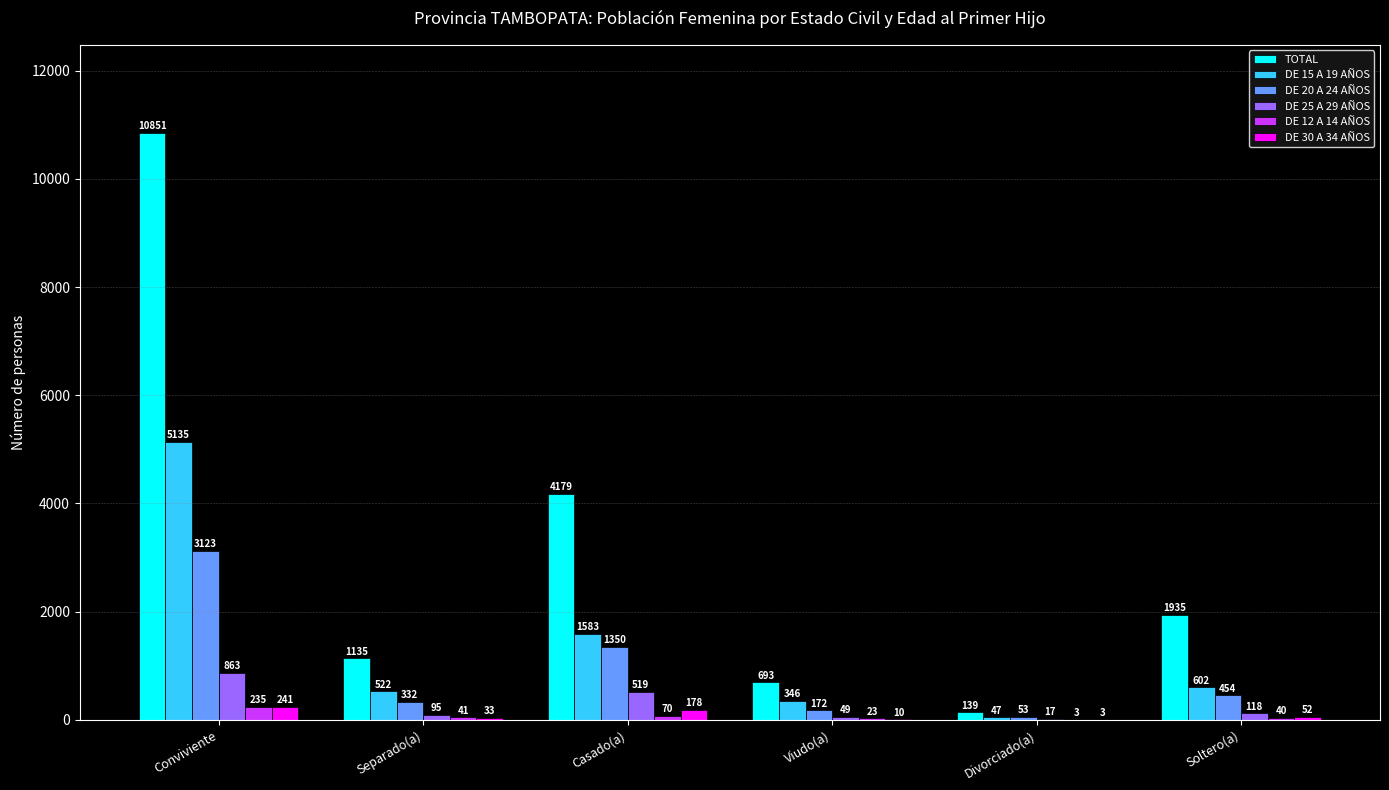

Reading left to right, extract all data points from this chart.

TOTAL: 10851	1135	4179	693	139	1935
DE 15 A 19 AÑOS: 5135	522	1583	346	47	602
DE 20 A 24 AÑOS: 3123	332	1350	172	53	454
DE 25 A 29 AÑOS: 863	95	519	49	17	118
DE 12 A 14 AÑOS: 235	41	70	23	3	40
DE 30 A 34 AÑOS: 241	33	178	10	3	52